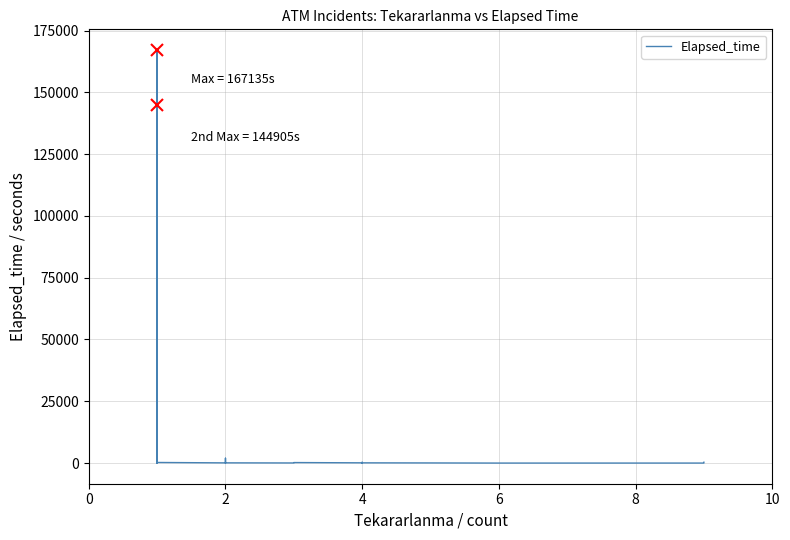

What is the difference between the second highest and minimum values?

144900